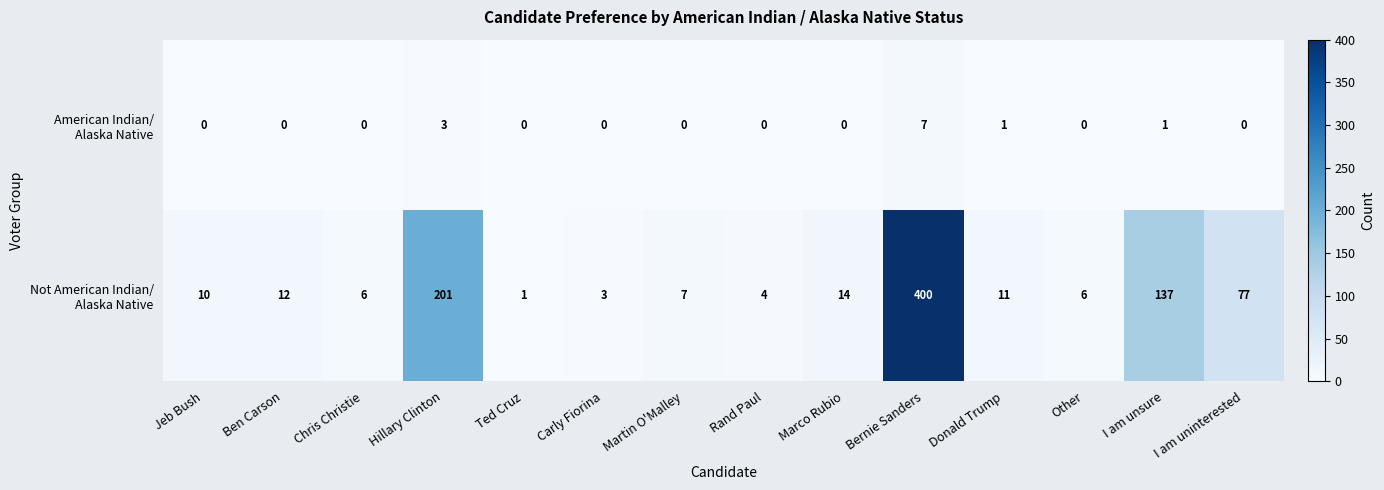

What is the maximum value shown in the chart?

400